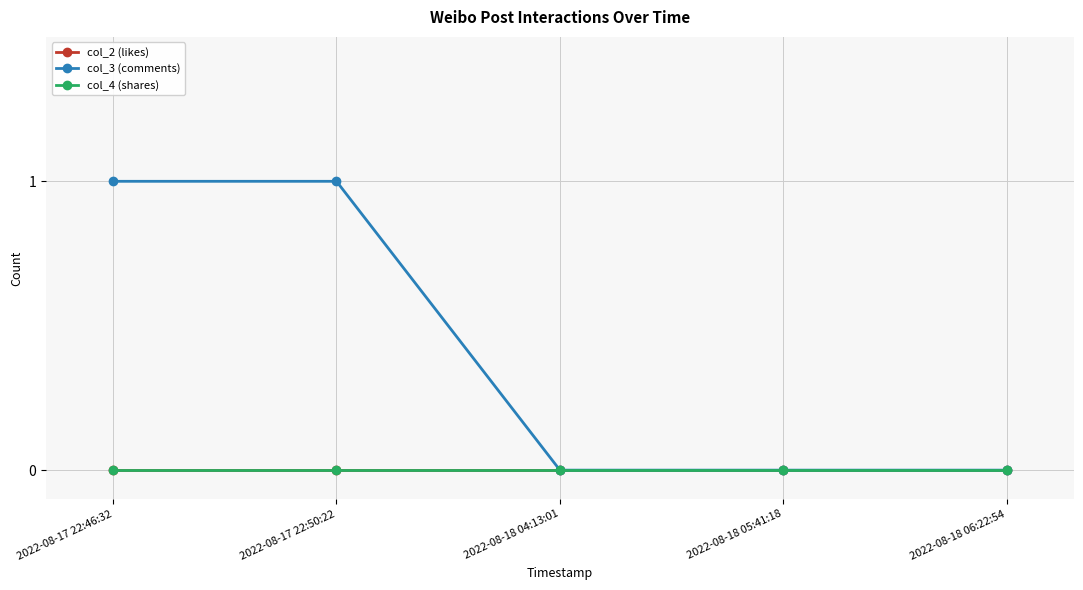

Which series changed the most between 2022-08-17 22:46:32 and 2022-08-17 22:50:22?

col_2 (likes)